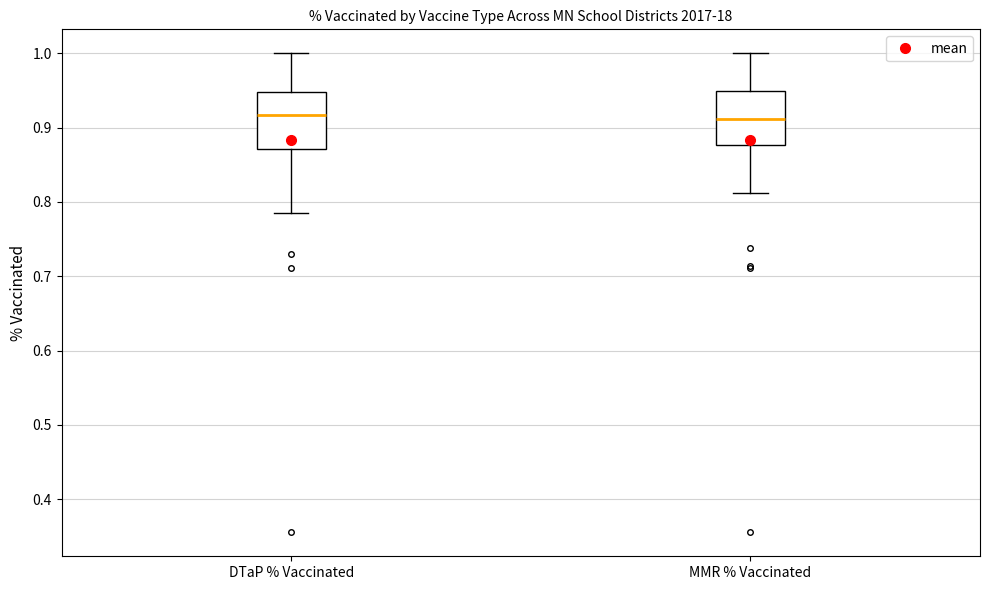

Where does the upper whisker of the box for MMR % Vaccinated end on the y-axis? The values are not printed on the chart, so give them approximately, as read against the axis.

1.00